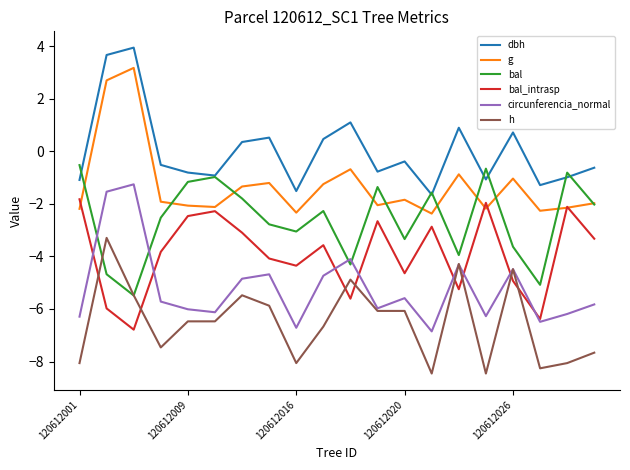

What is the lowest value of the bal series?

-5.5